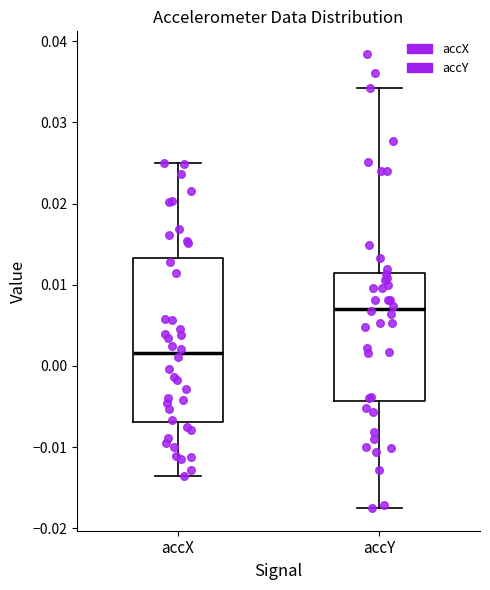

Comparing the boxes themselves (not the whiskers), which one is the tallest?

accX